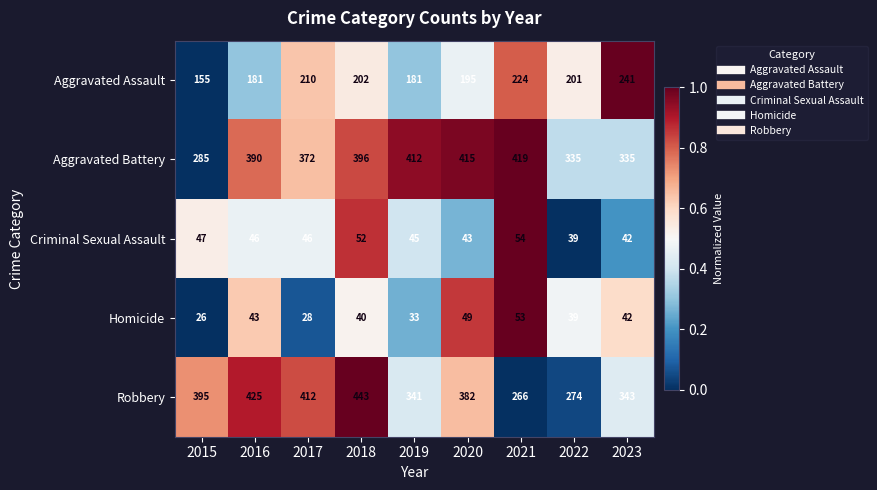

The Criminal Sexual Assault series shows 46 at 2017. True or false?

True